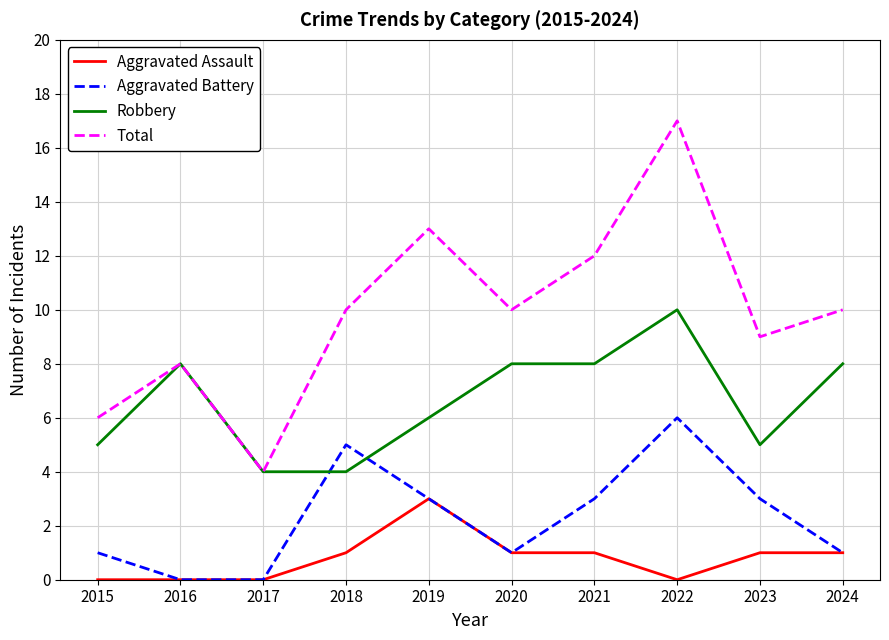

Reading right to left, extract all data points from this chart.

Aggravated Assault: 1	1	0	1	1	3	1	0	0	0
Aggravated Battery: 1	3	6	3	1	3	5	0	0	1
Robbery: 8	5	10	8	8	6	4	4	8	5
Total: 10	9	17	12	10	13	10	4	8	6